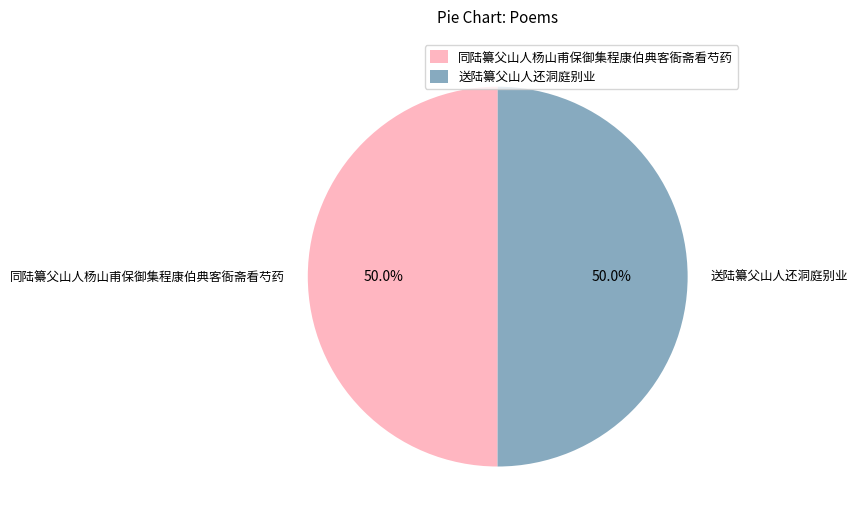

To the nearest percent, what is the average slice percentage?

50%